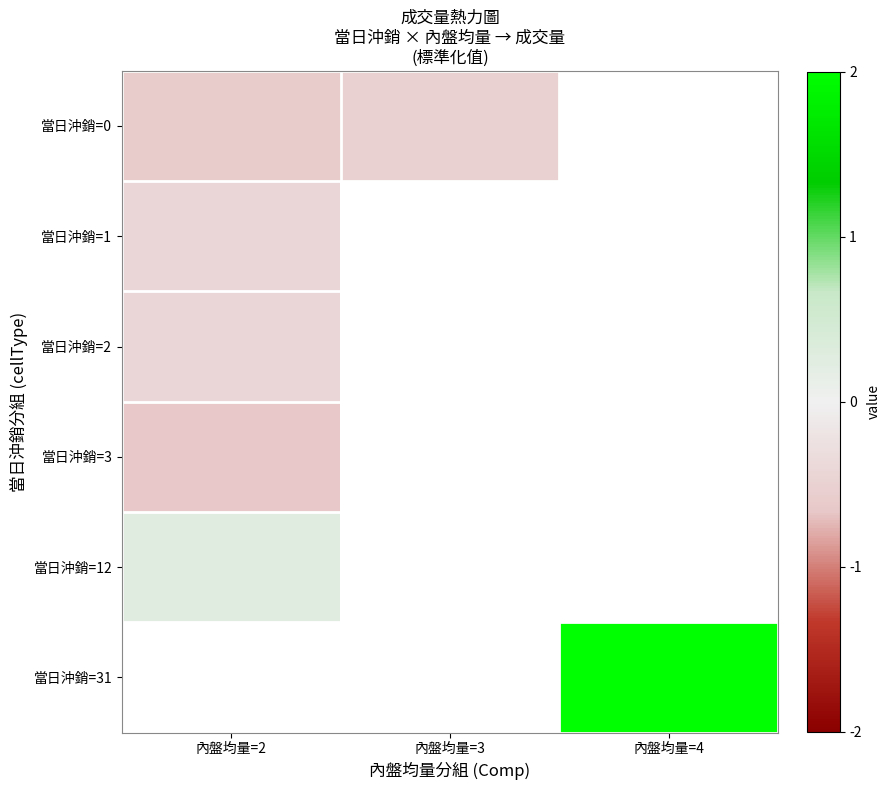

What is the spread (max minus min) of values at 內盤均量=2?

0.9